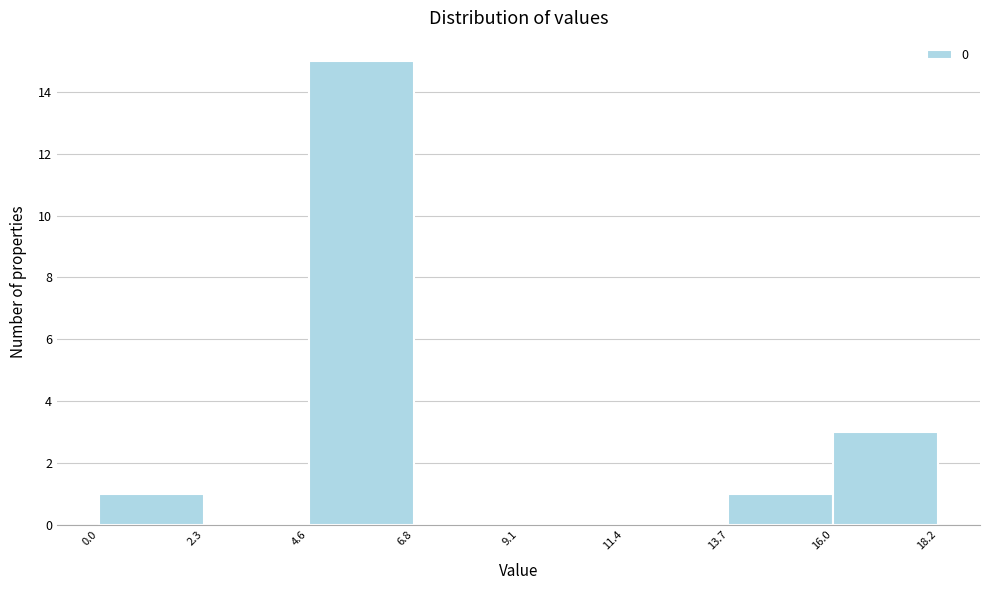

Which range on the x-axis has the tallest bar?

4.6 to 6.8